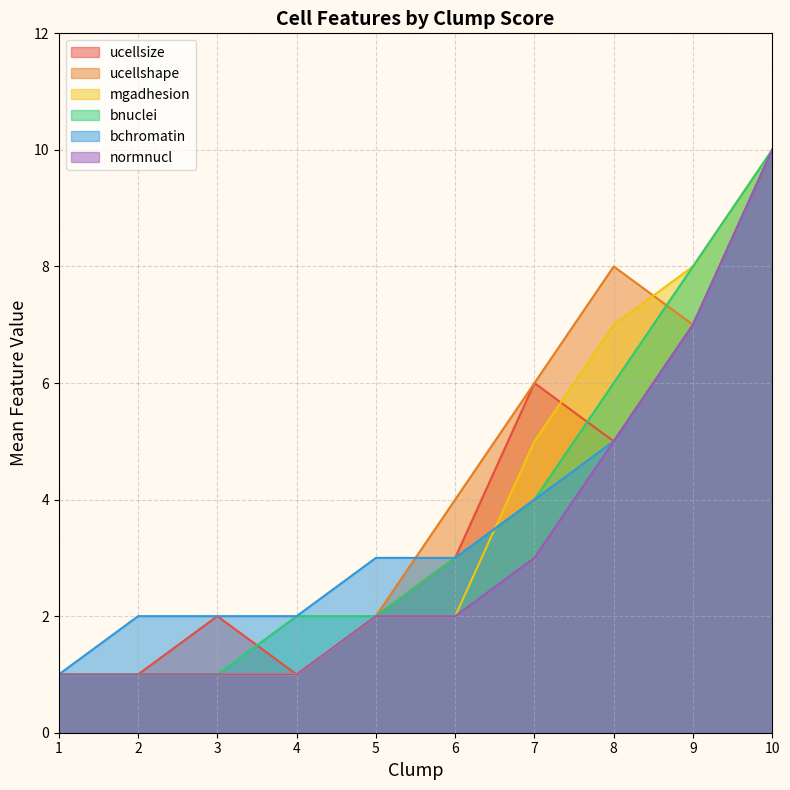

List the series in order of their peak value, lowest first.

ucellsize, ucellshape, mgadhesion, bnuclei, bchromatin, normnucl